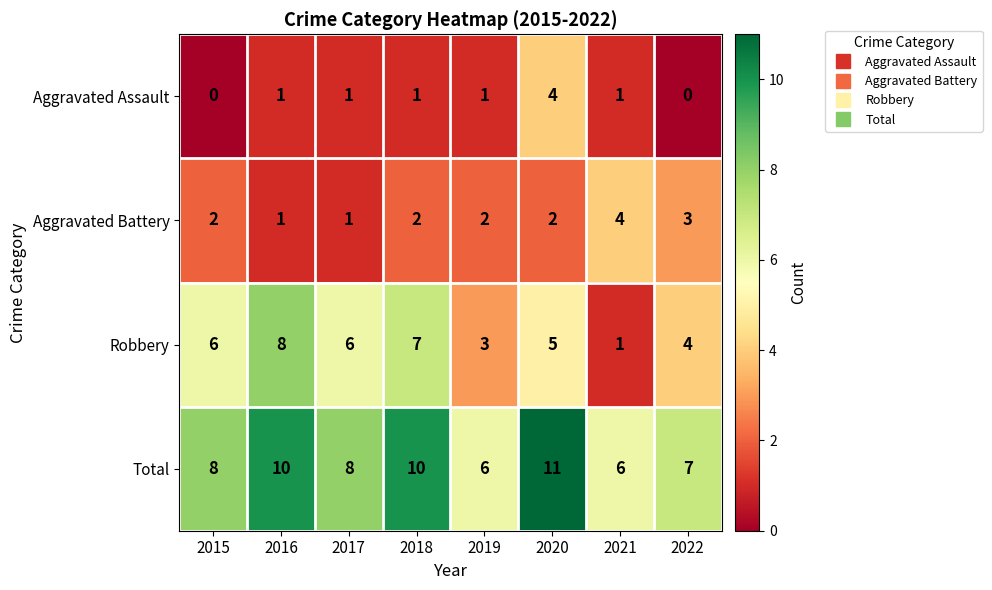

How many categories are shown in the chart?

8